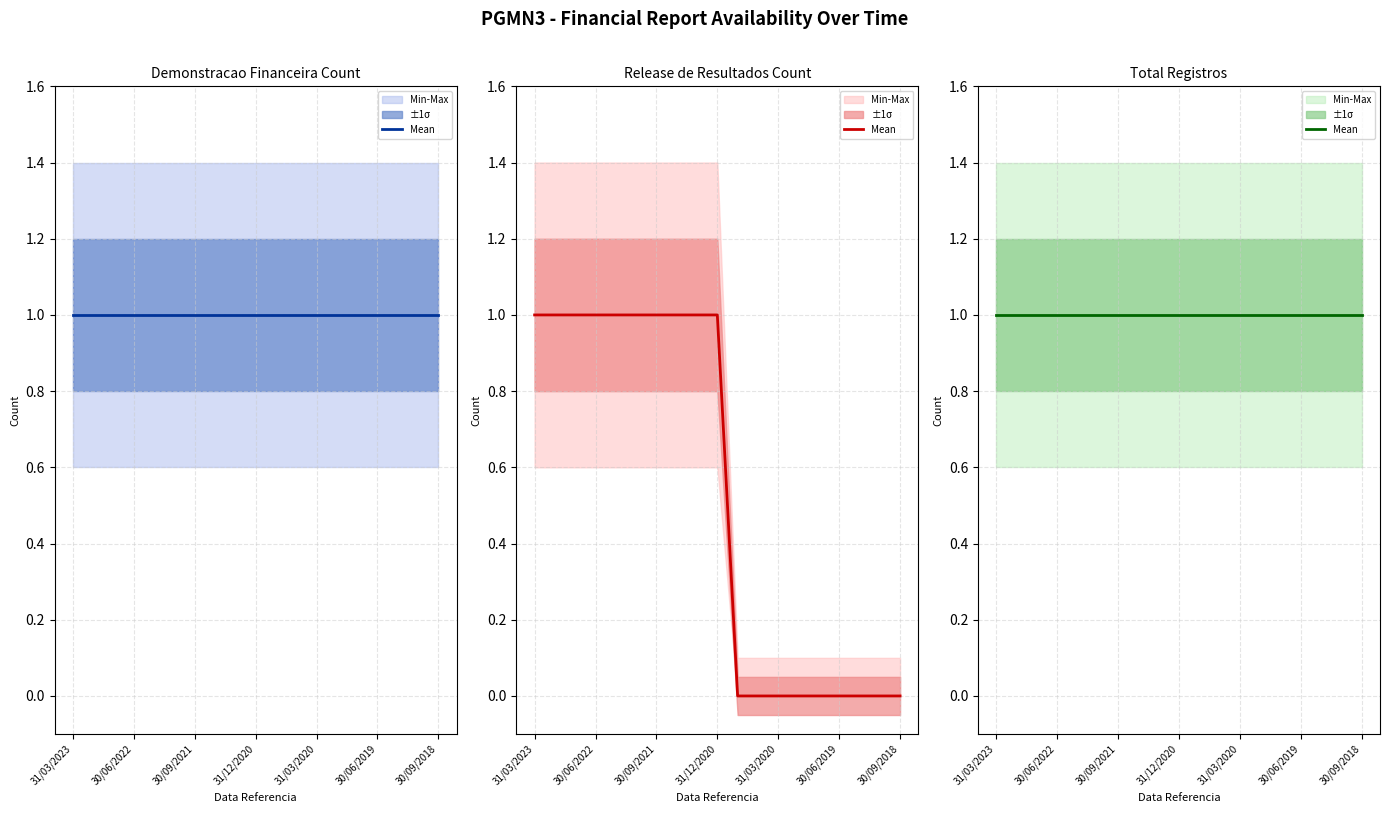

Where is Release de Resultados Count nearest to the value 0?

30/09/2020